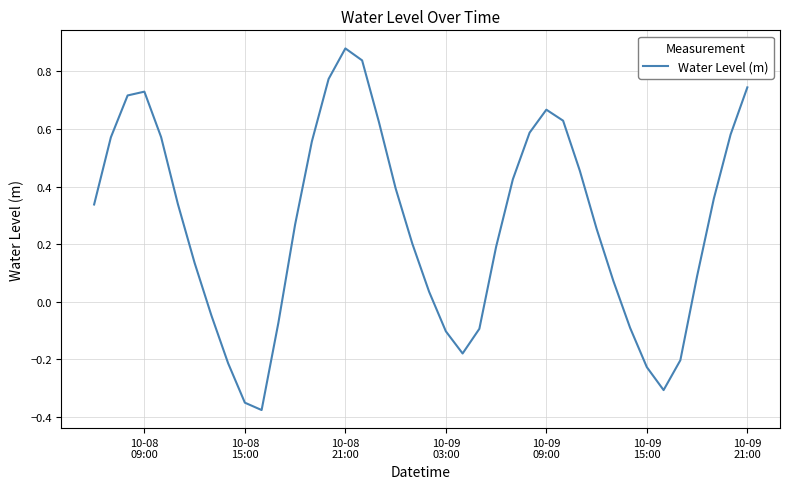

What is the difference between the maximum and minimum values?

1.3